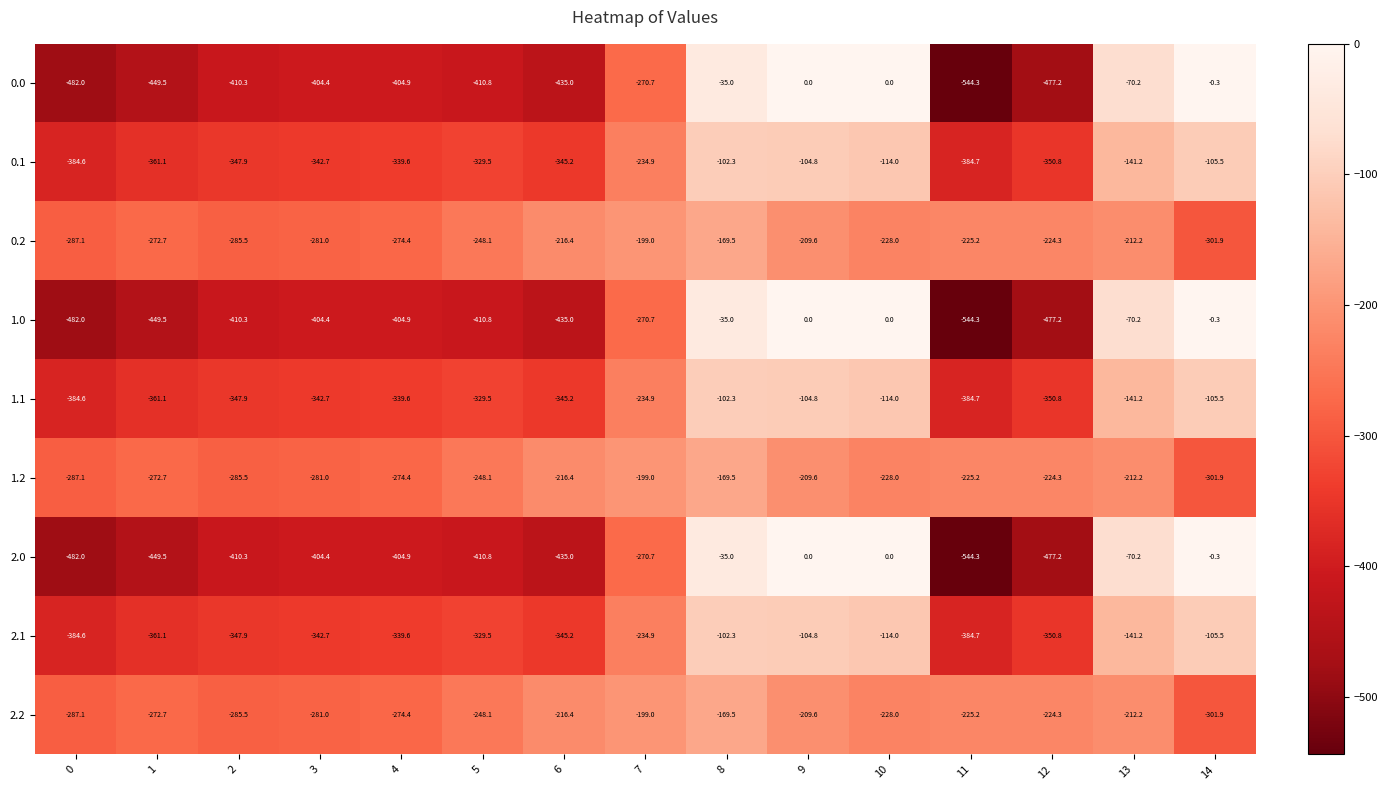

At which category is the sum across all series the highest?

8